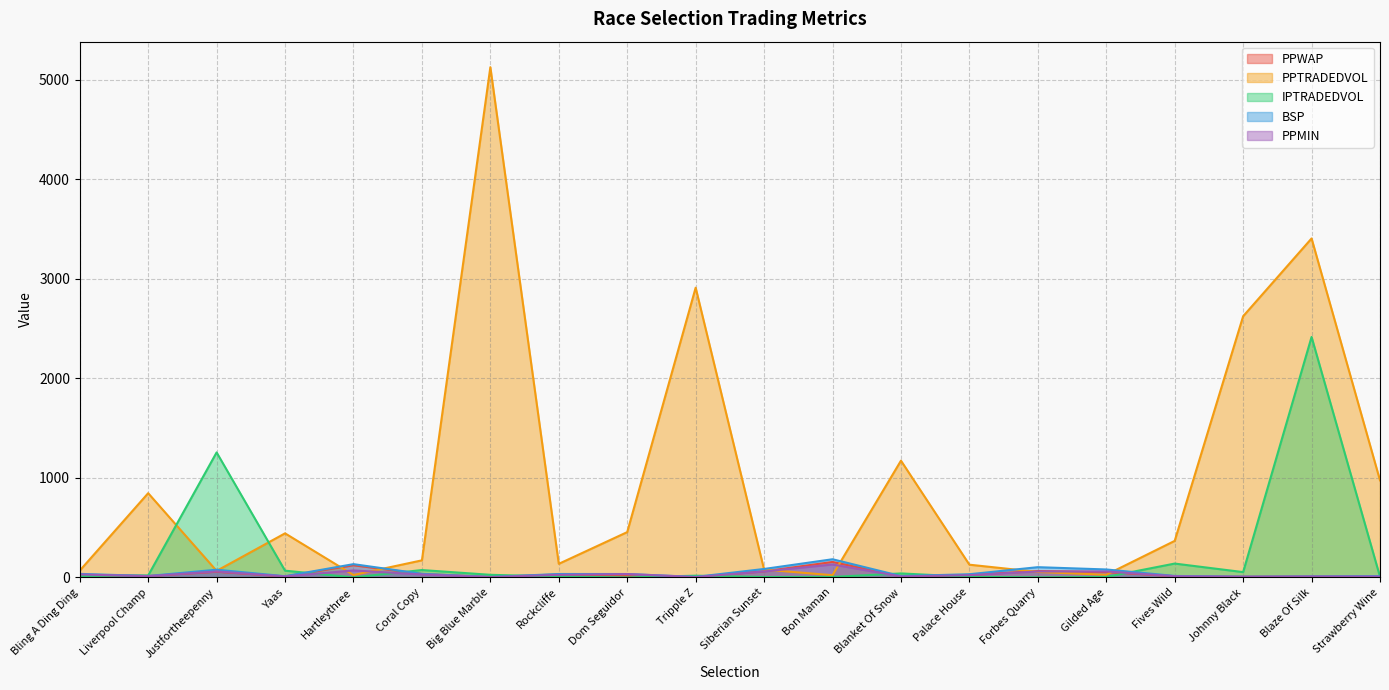

After their last crossing, which series has the higher values: PPWAP or PPMIN?

PPWAP